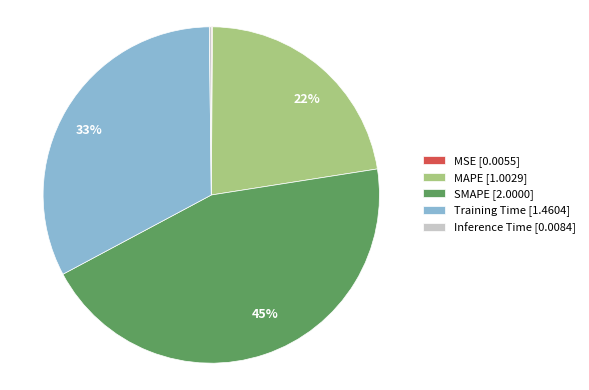

The MAPE [1.0029] slice represents 22% of the pie. True or false?

True